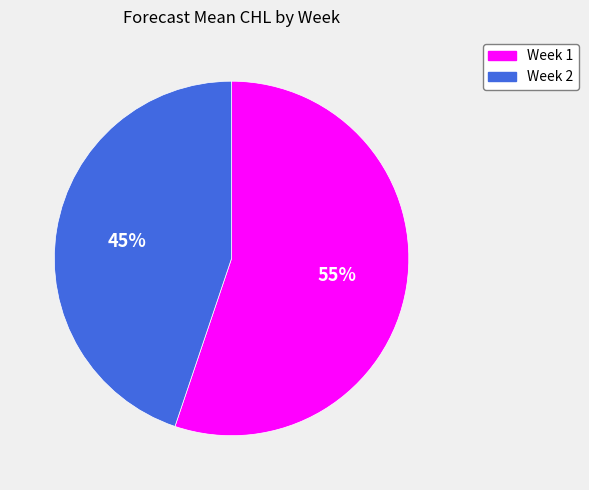

Is there any slice that represents more than half of the pie?

Yes